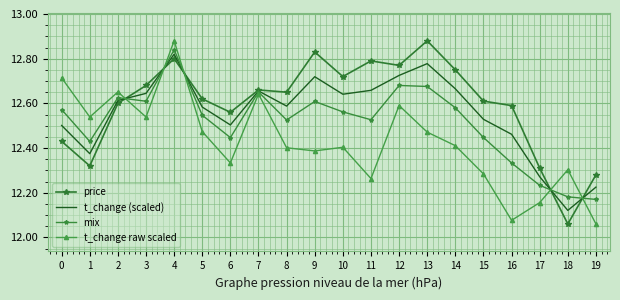

Rank the series at 4 from lowest to highest value.

price, t_change (scaled), mix, t_change raw scaled